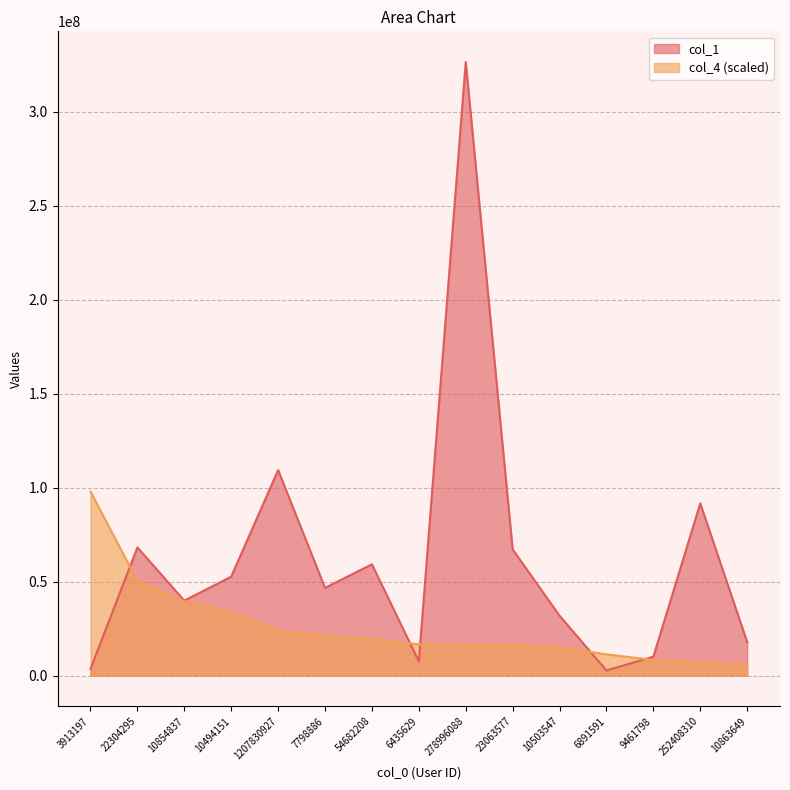

Does the chart have visible grid lines?

Yes